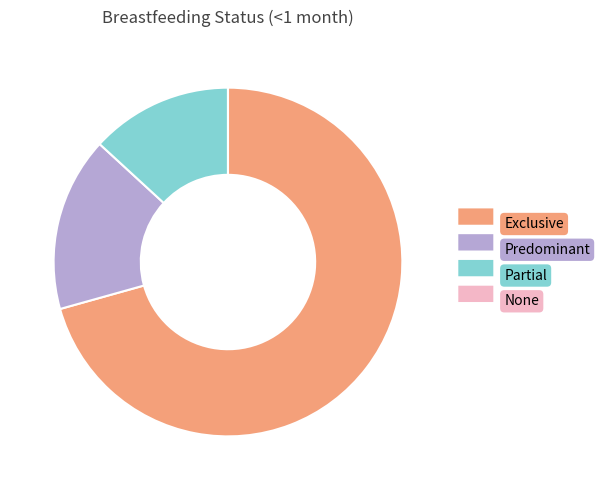

Does any single category account for the majority?

Yes